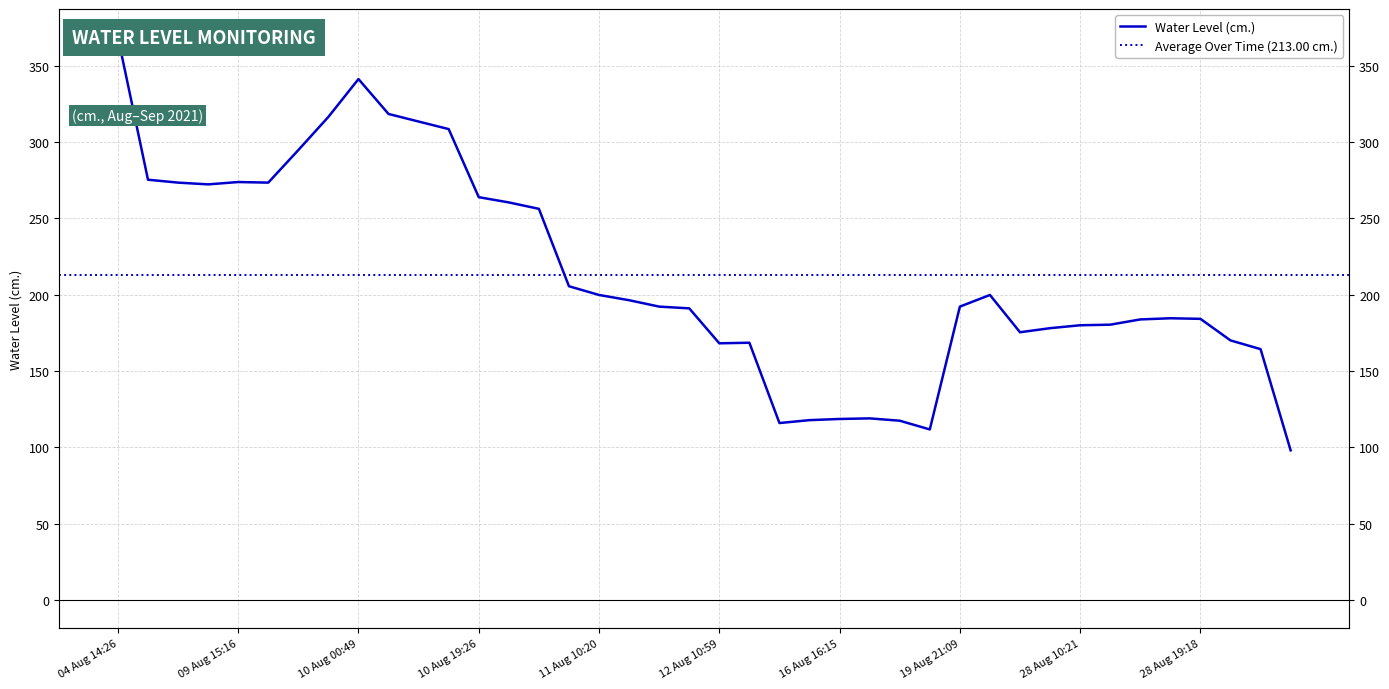

How many distinct data groups are displayed?

1